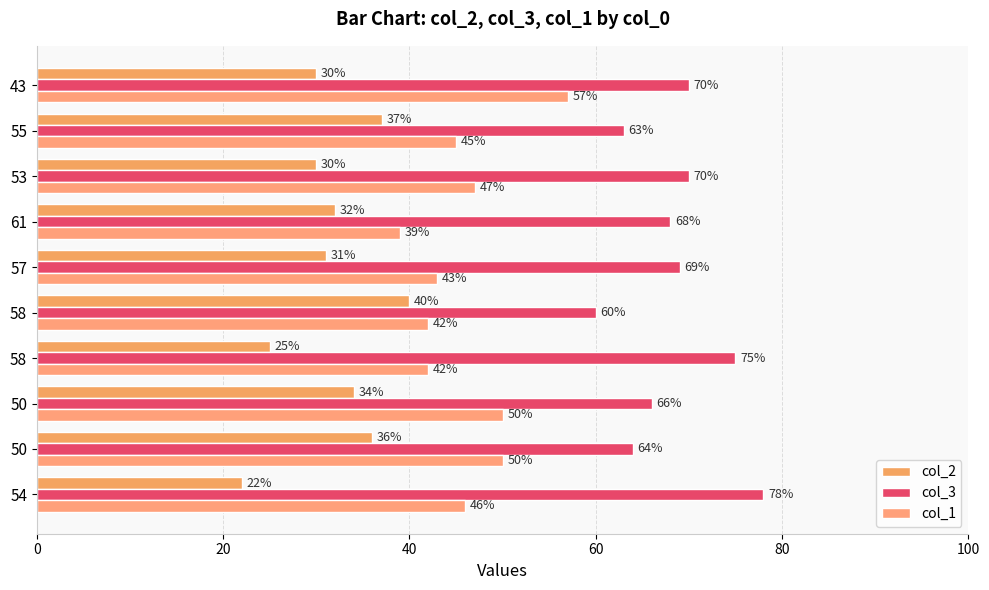

Reading right to left, what are all the values shown in this chart?

col_2: 30	37	30	32	31	40	25	34	36	22
col_3: 70	63	70	68	69	60	75	66	64	78
col_1: 57	45	47	39	43	42	42	50	50	46